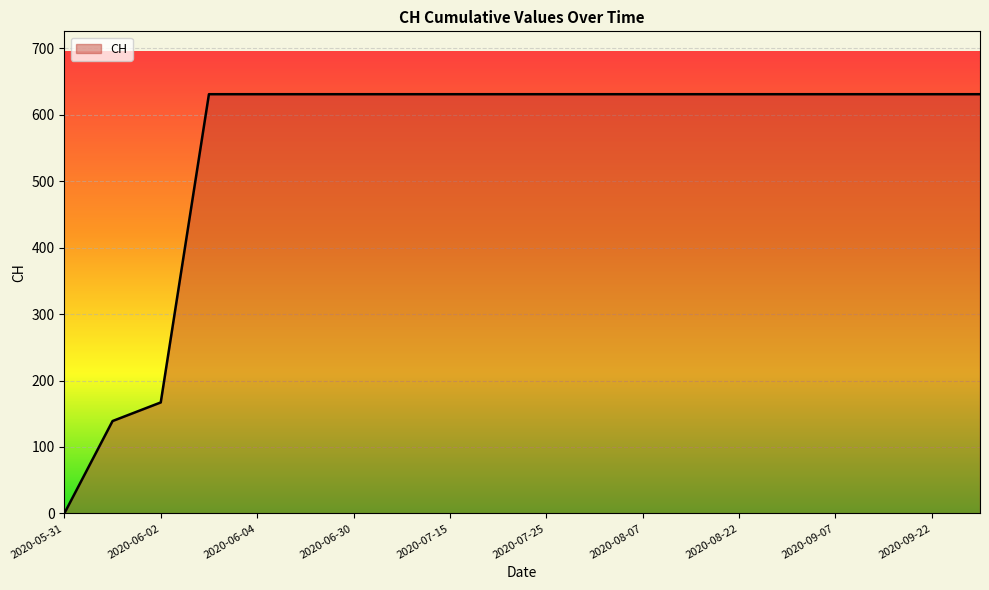

What is the average value?

552